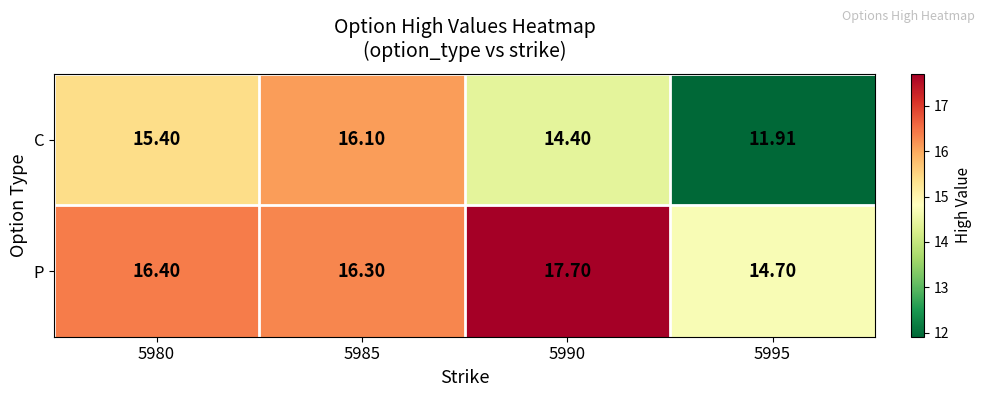

Is the value of P at 5990 greater than the value of C at 5995?

Yes